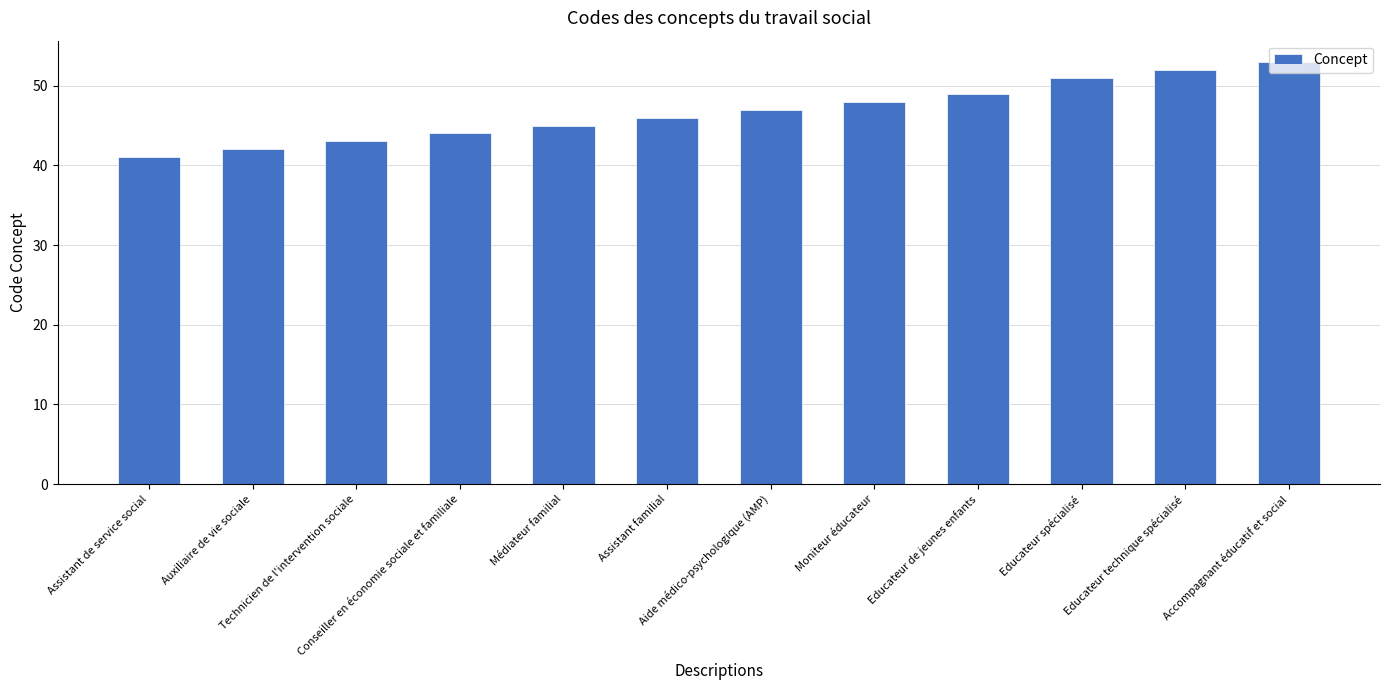

Which category has the lowest value across all series?

Assistant de service social